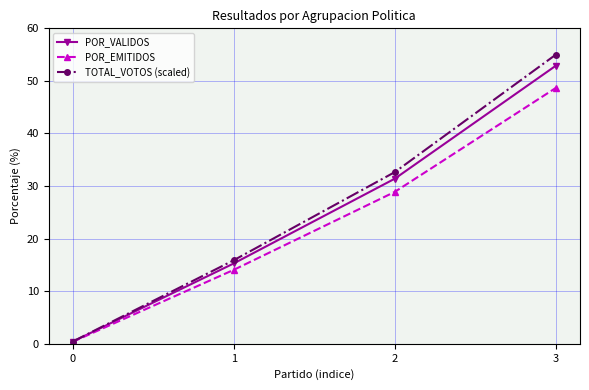

What is the total value across all series at 3?

156.6